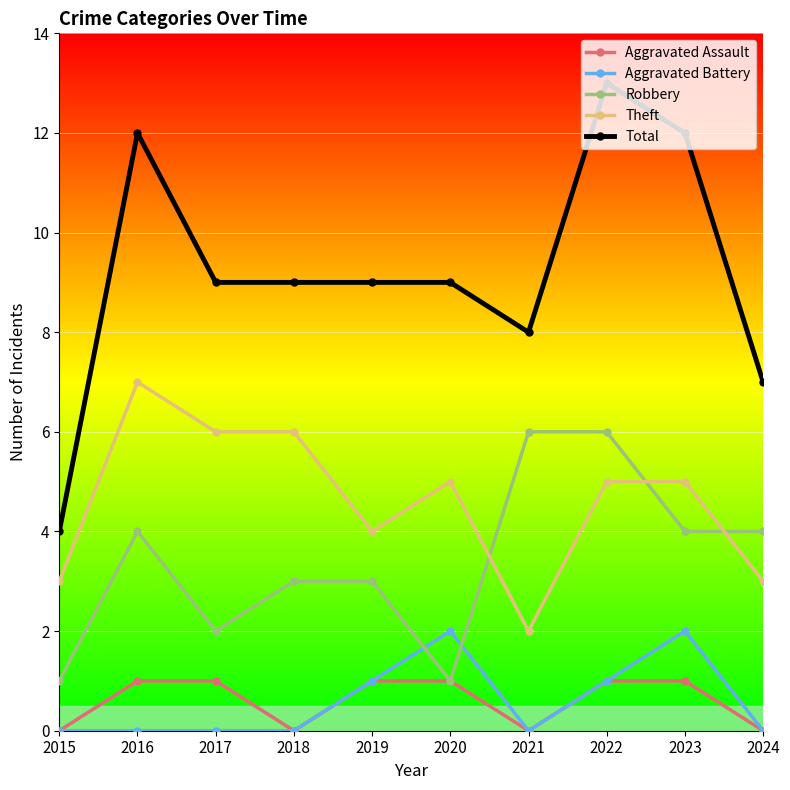

Between 2015 and 2022, which series saw the biggest shift?

Total